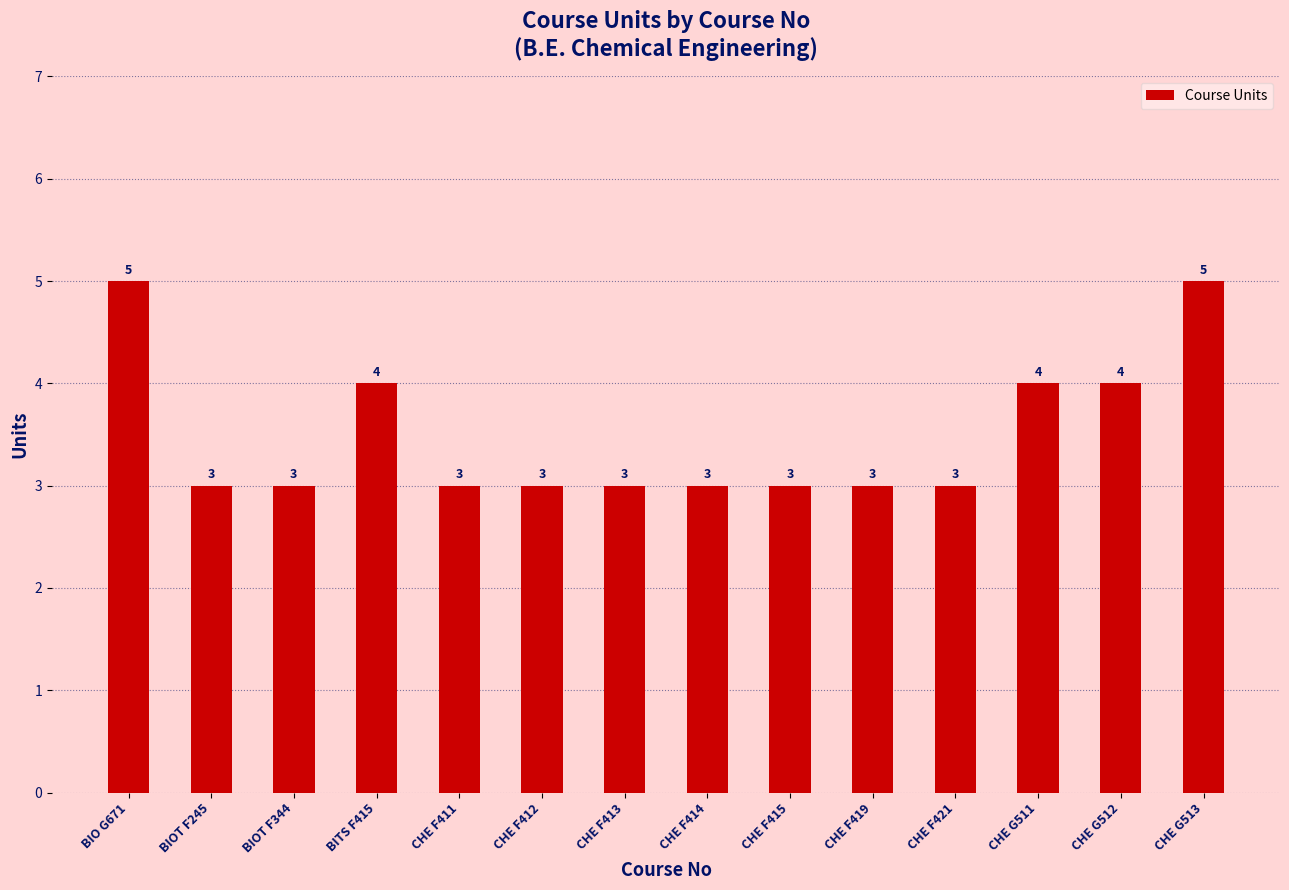

How many series are shown in this chart?

1